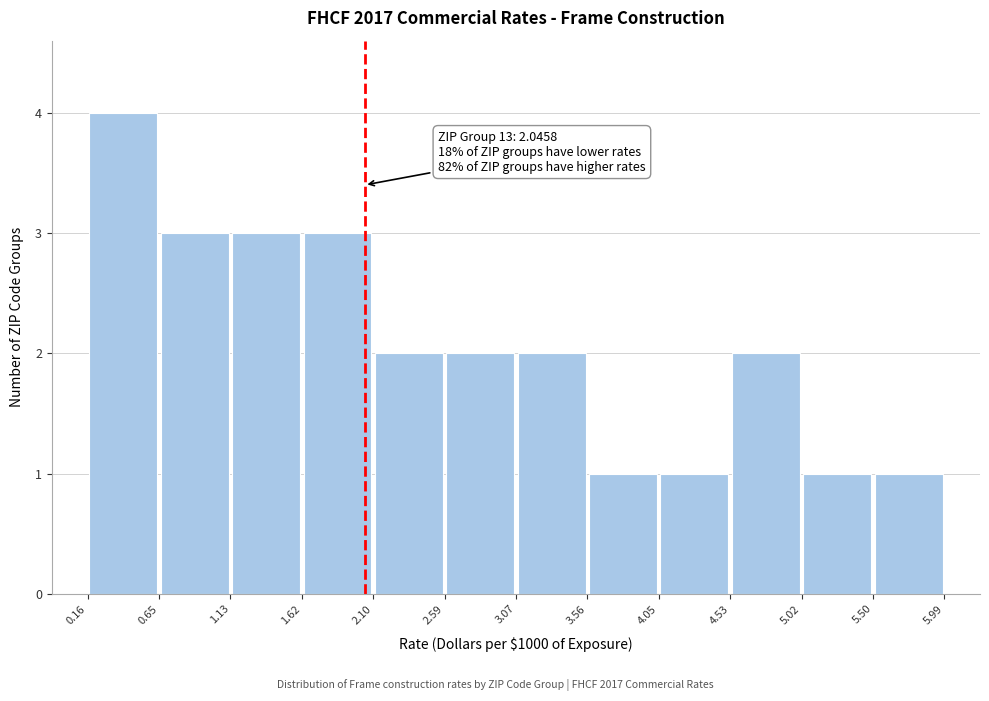

Over which range of the x-axis is the bar tallest?

0.16 to 0.65